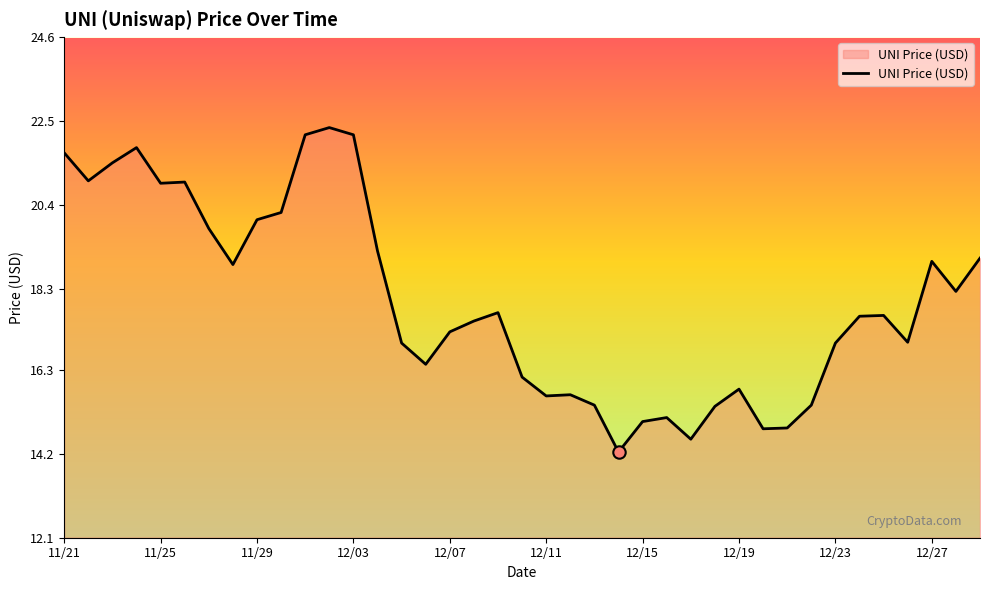

What is the minimum value shown in the chart?

14.2